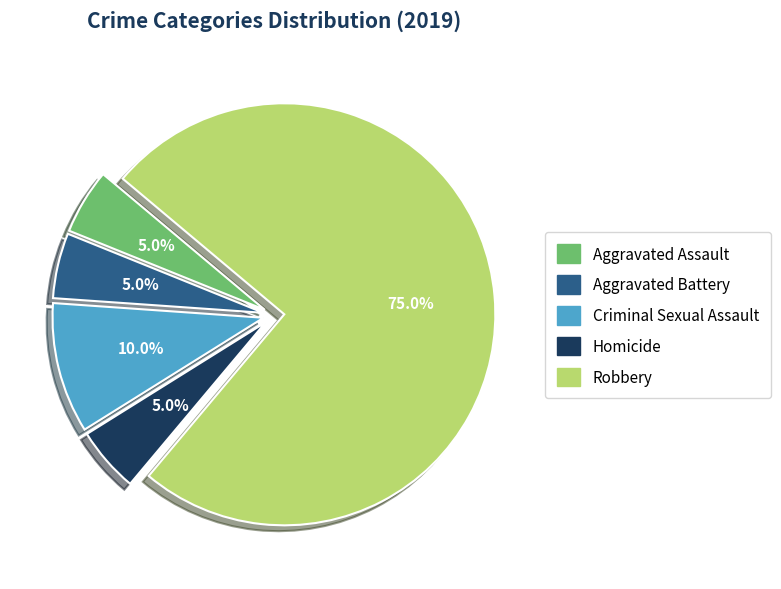

To the nearest percent, what is the difference between the largest and smallest slice percentages?

70%